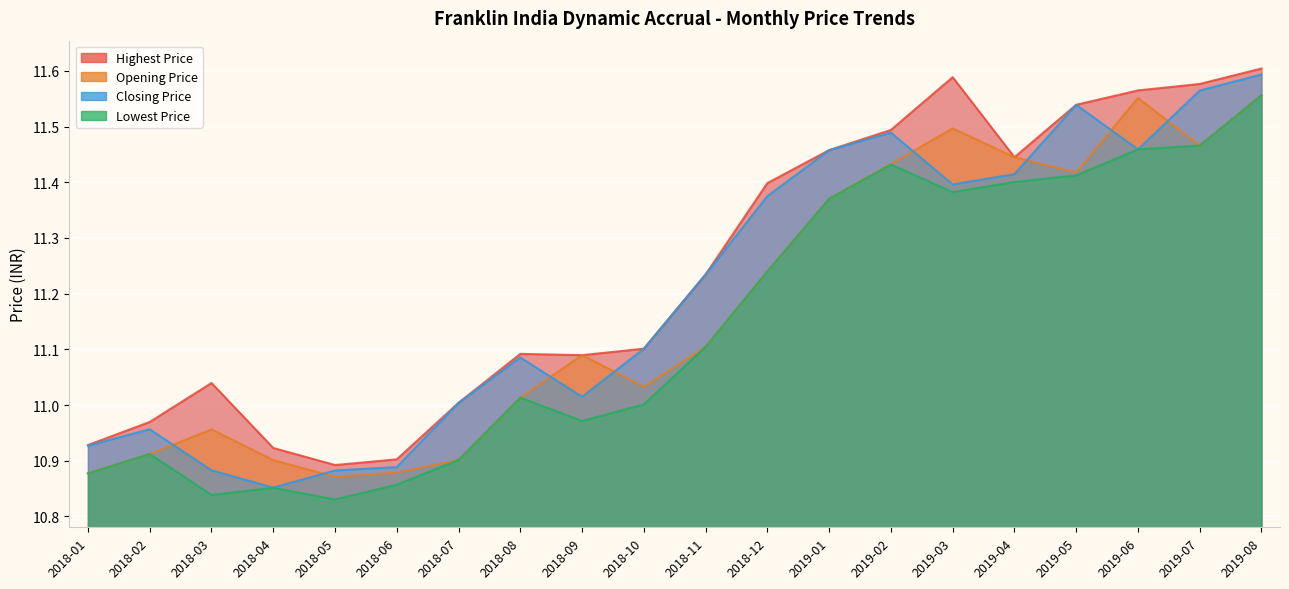

True or false: Opening Price and Highest Price intersect in this chart.

False